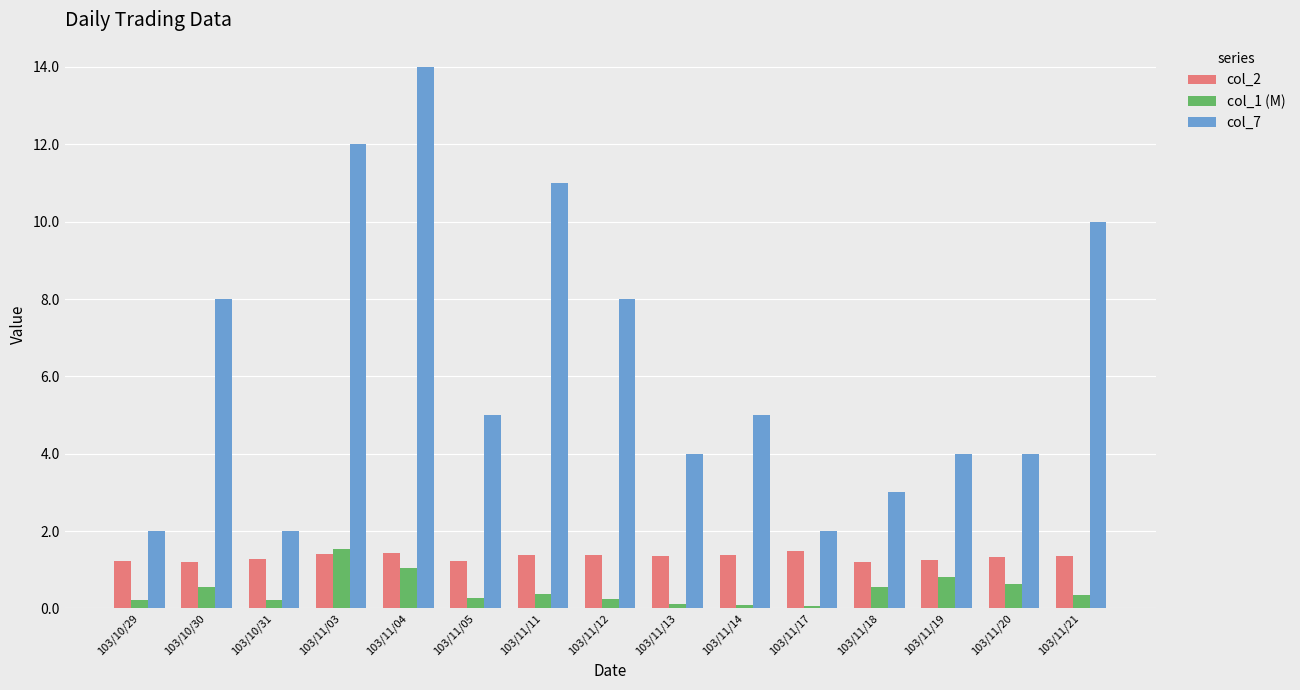

Which series has the widest spread of values?

col_7